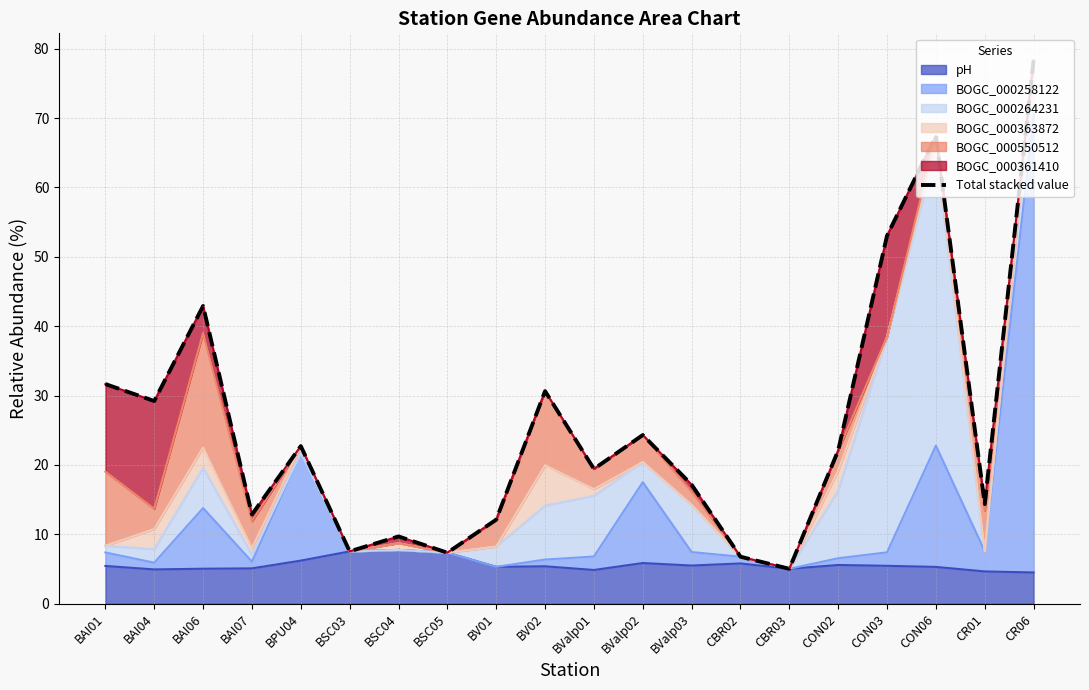

Is it true that the value at CR06 is 115.5?

False